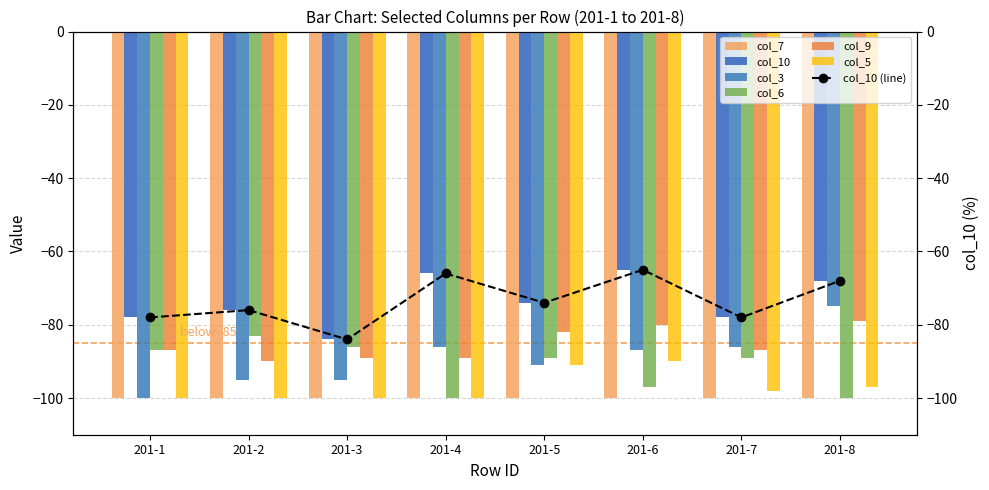

The col_5 series shows -100 at 201-3. True or false?

True